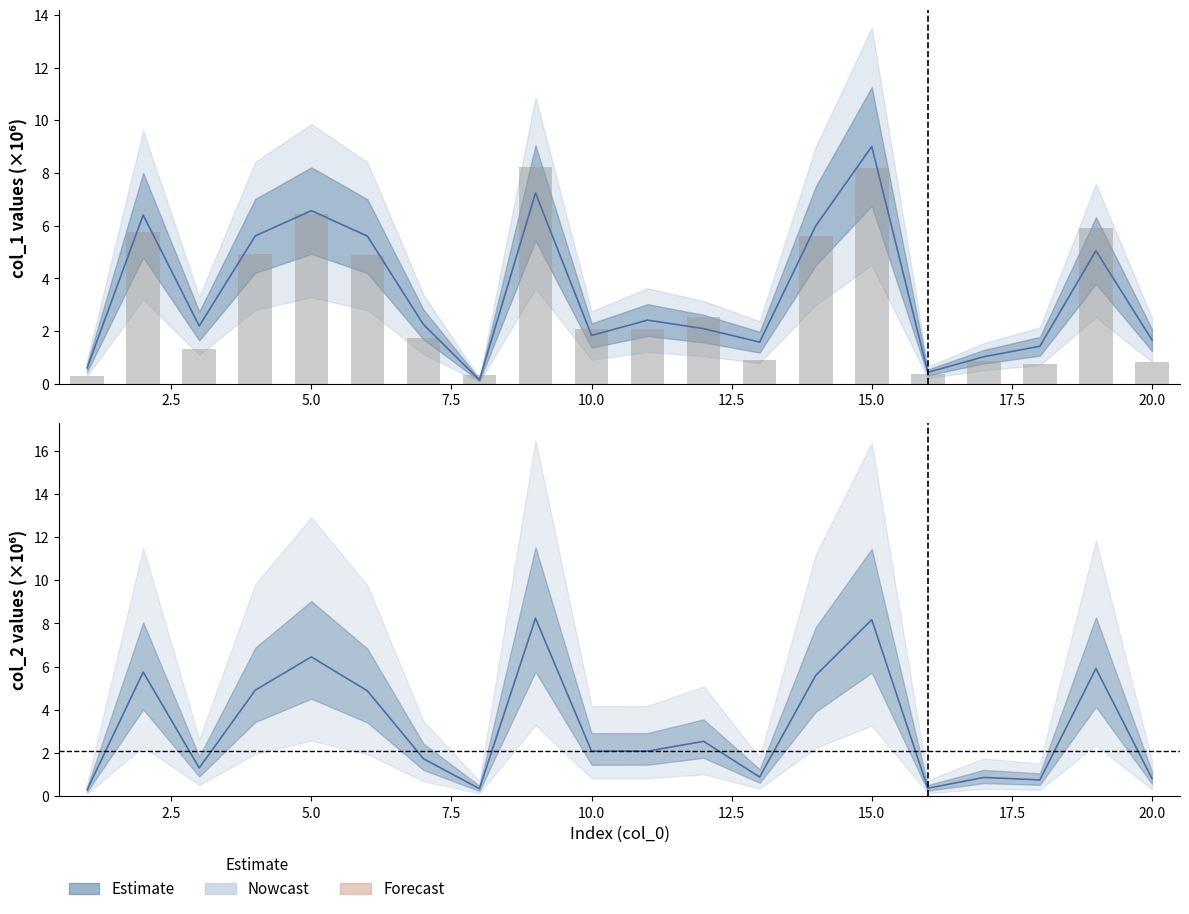

True or false: col_1 has a value of 7.2 at 9.

True